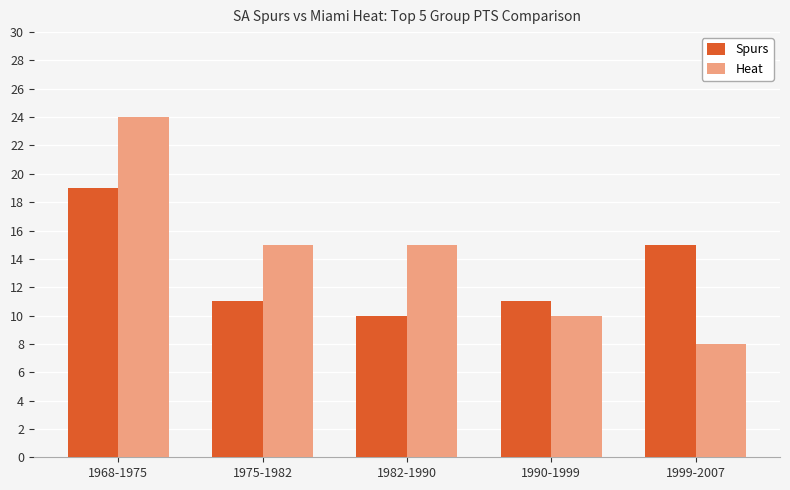

List the series in order of their overall mean, lowest first.

Spurs, Heat